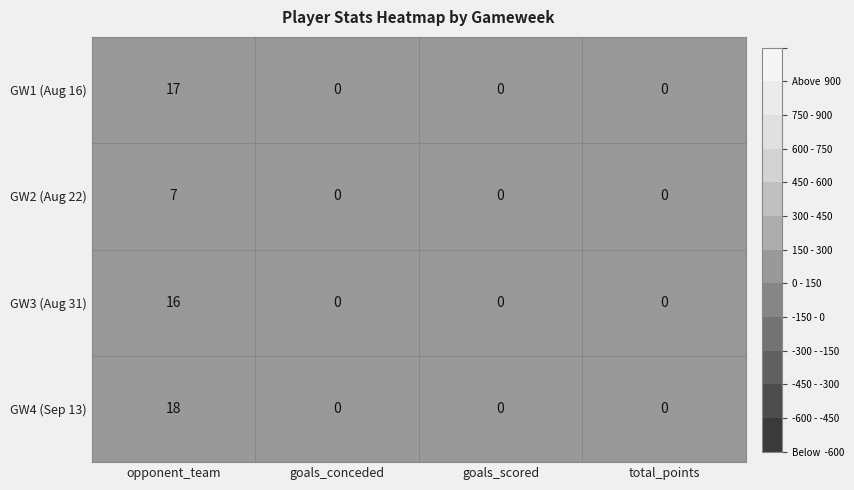

What is the difference between the GW3 (Aug 31) values at opponent_team and total_points?

16